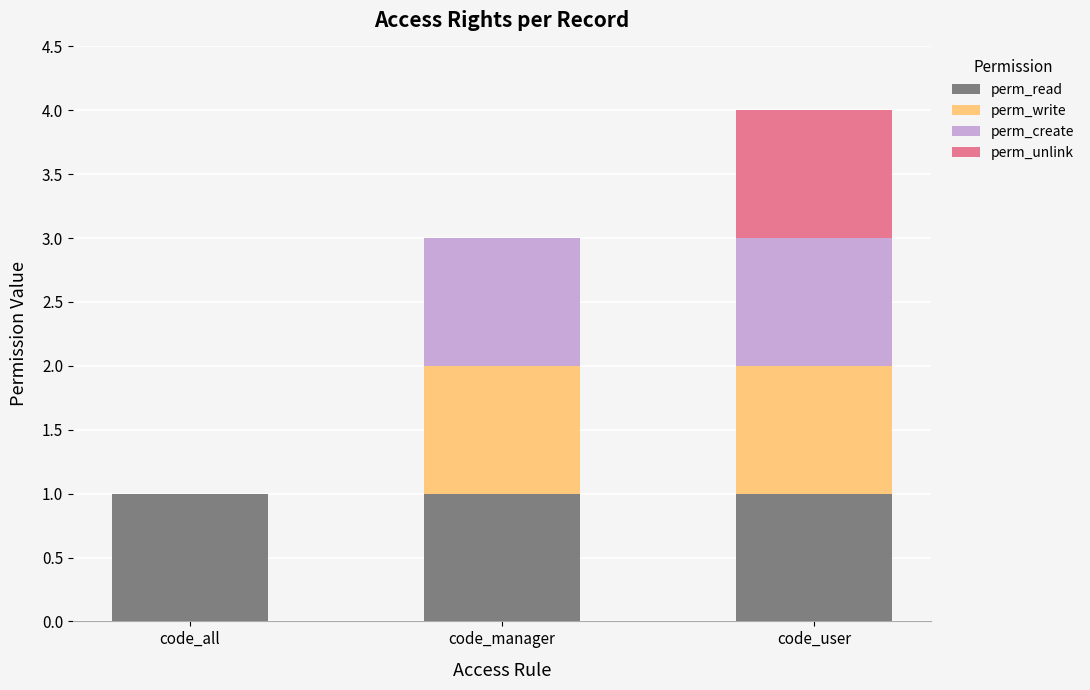

What is the total value across all series at code_manager?

3